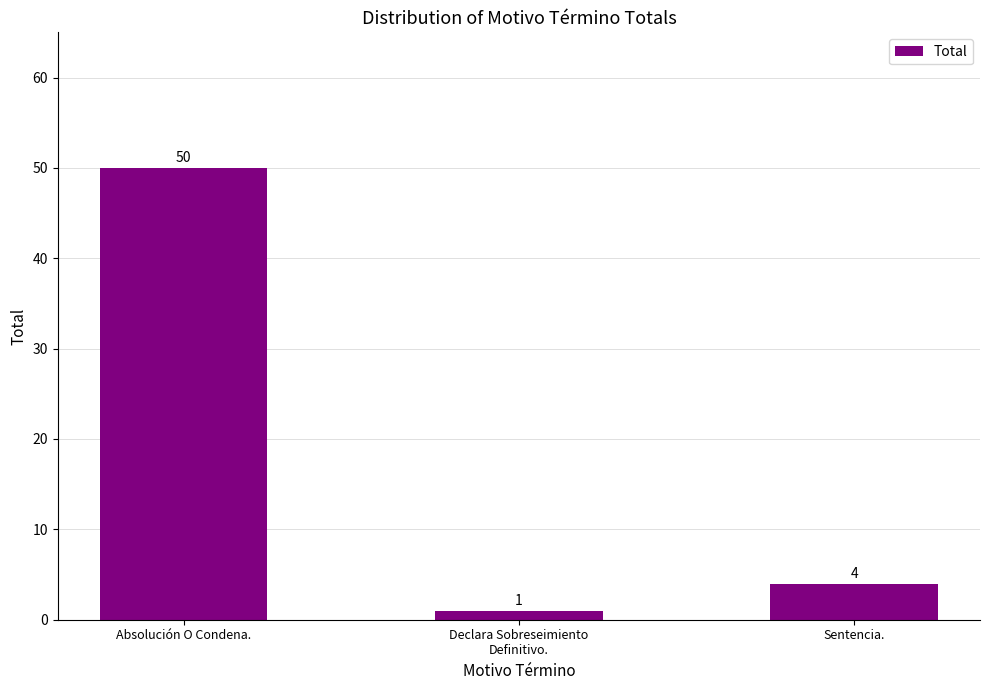

How many categories are shown in the chart?

3